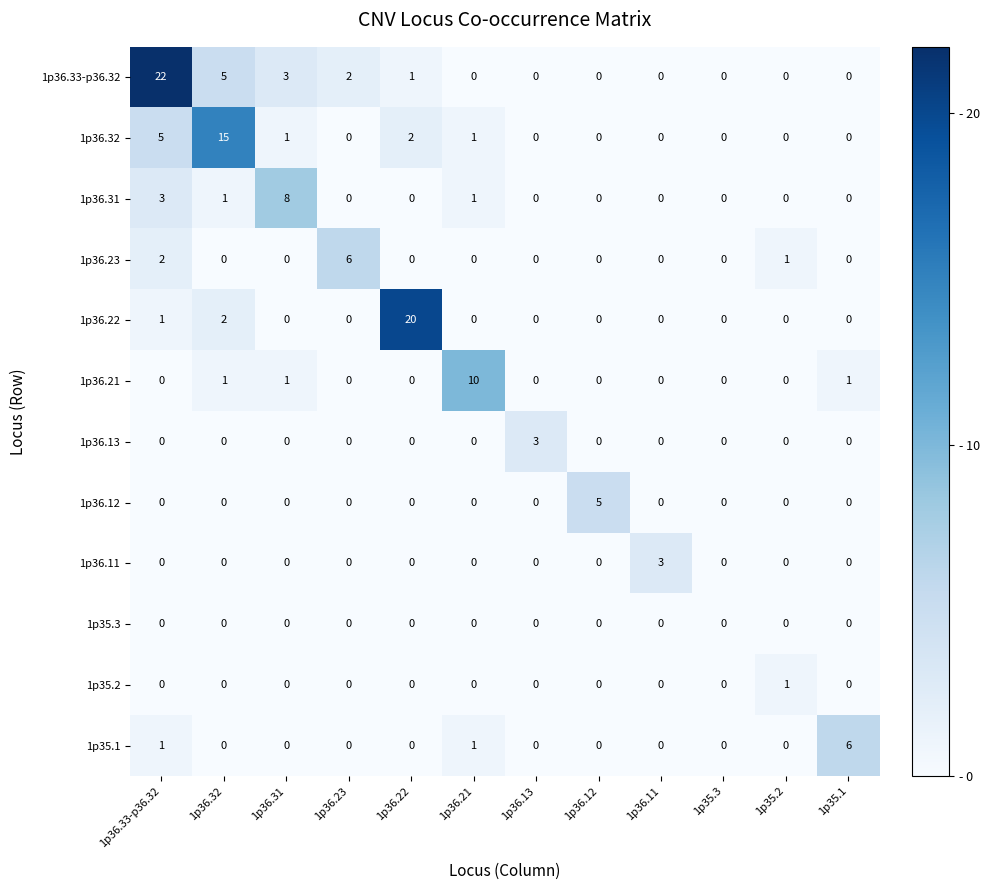

Count the number of categories in the chart.

12